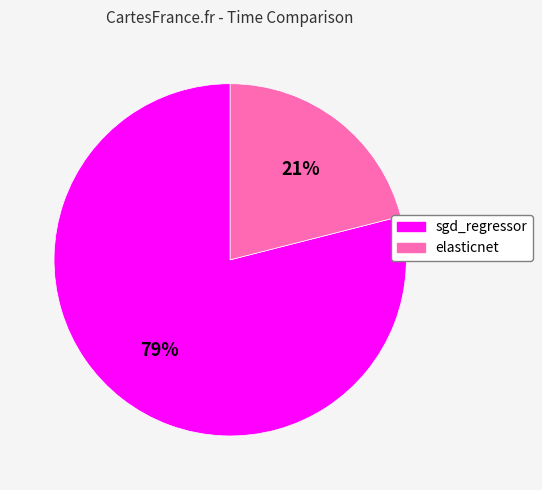

To the nearest percent, what percentage of the pie is elasticnet?

21%